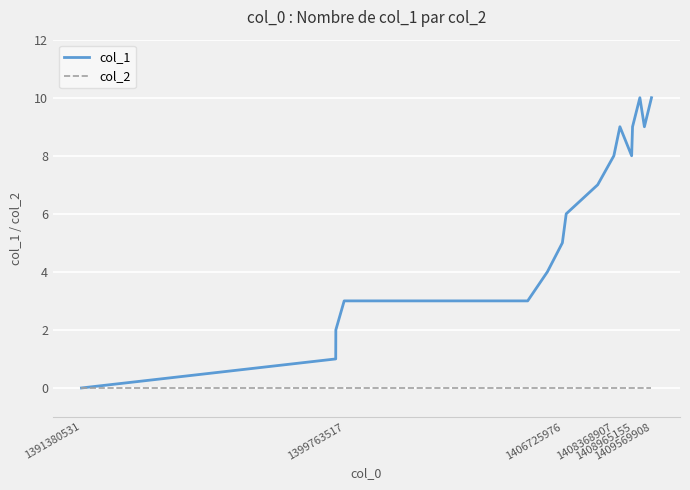

Which series has the widest spread of values?

col_1